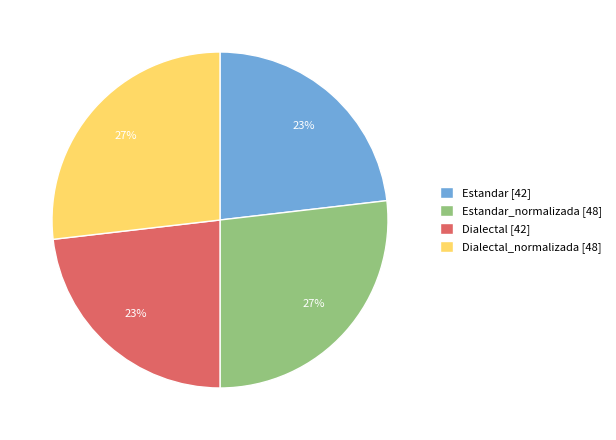

Is there any slice that represents more than half of the pie?

No